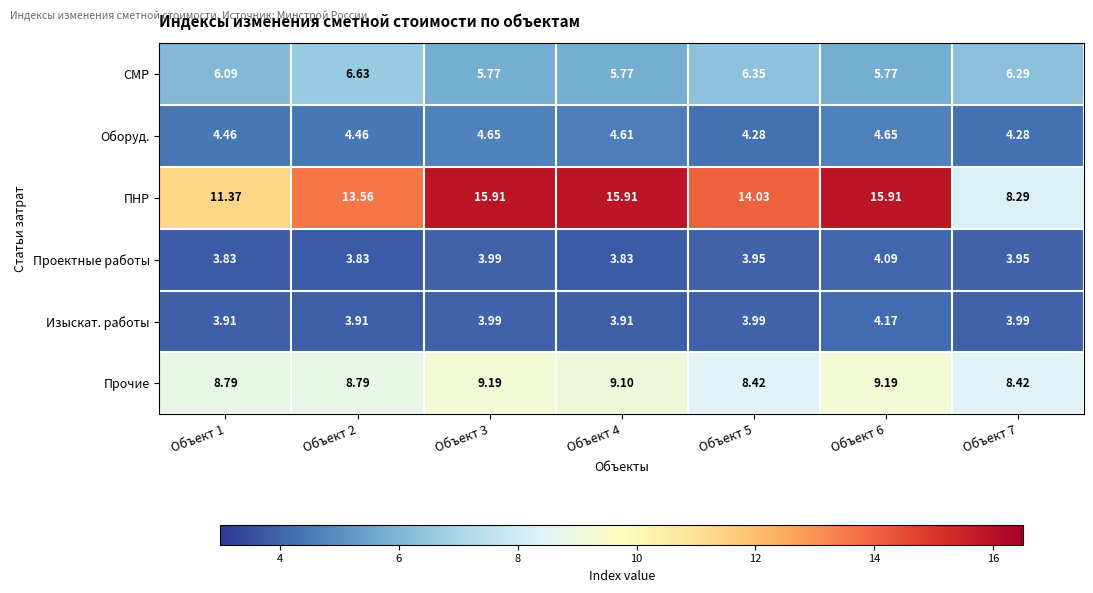

At Объект 1, list the series in order from largest to smallest.

ПНР, Прочие, СМР, Оборуд., Изыскат. работы, Проектные работы